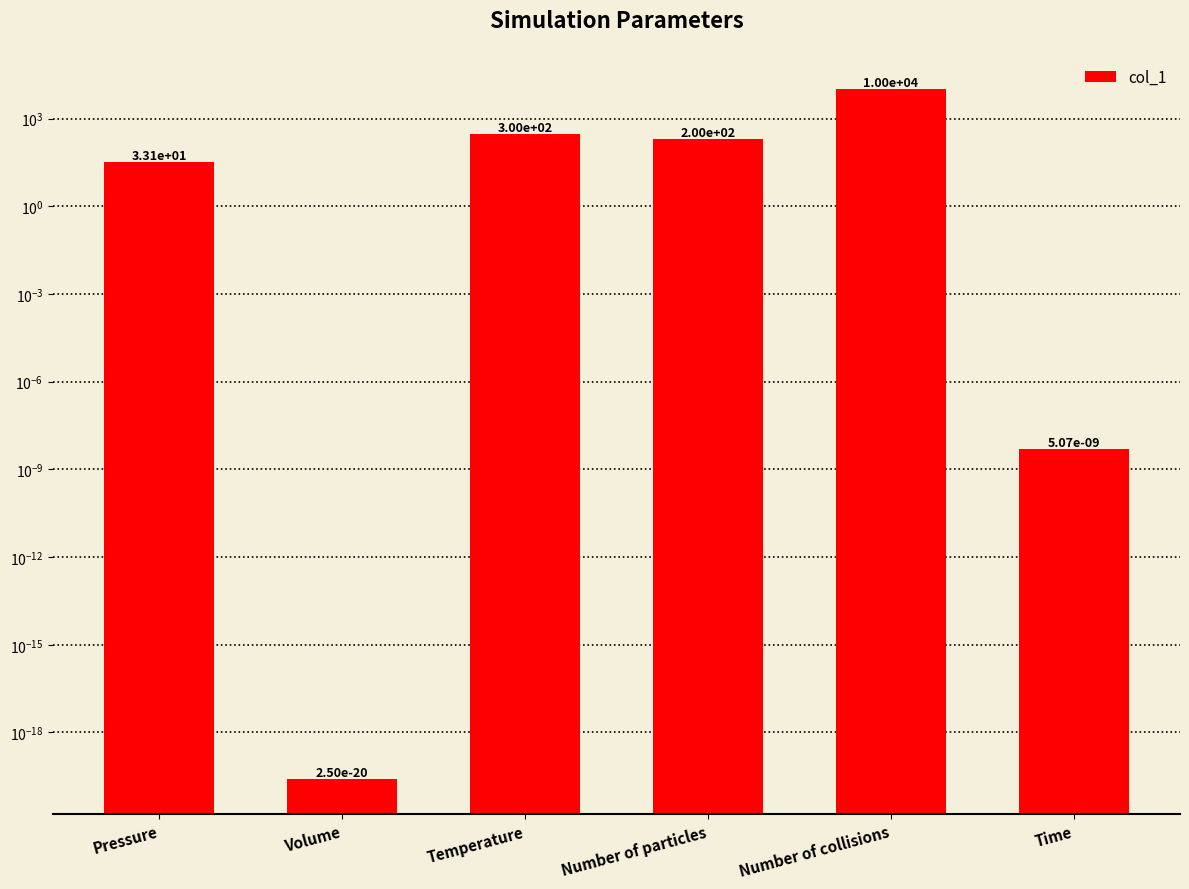

What is the greatest value displayed?

10000.0